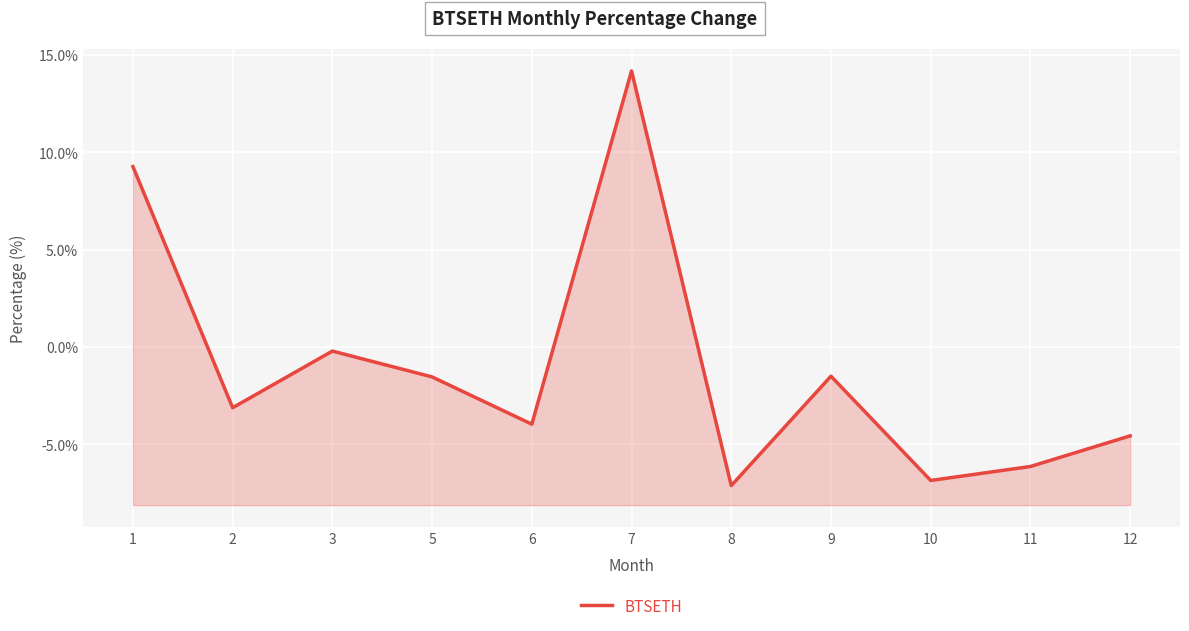

Reading right to left, what are all the values shown in this chart?

-4.6	-6.1	-6.8	-1.5	-7.1	14.2	-4.0	-1.5	-0.2	-3.1	9.3